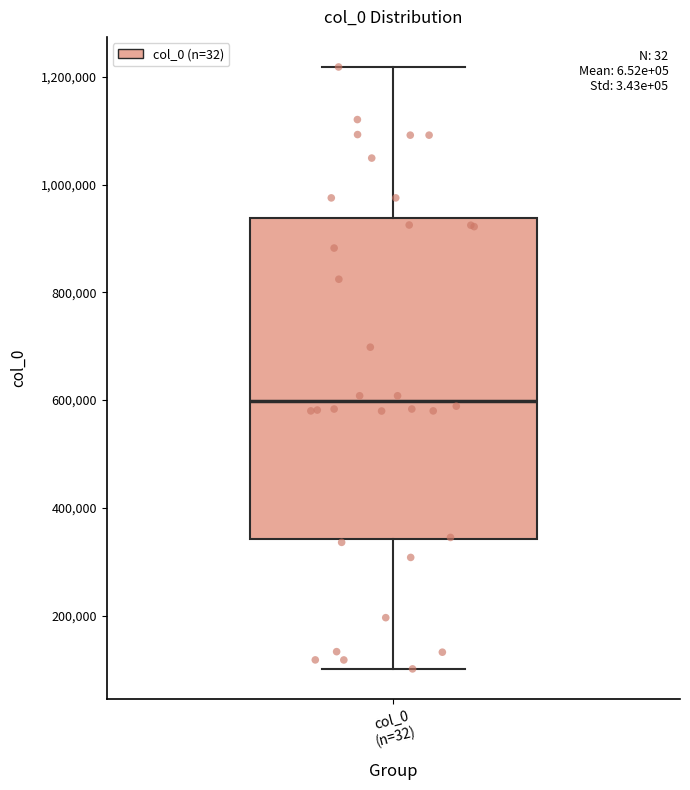

Transcribe this box plot: give where the median line is, the range the box spans, and where the two whiskers end, as read against the y-axis. The values are not printed on the chart, so give them approximately, as read against the axis.

median 600000, box 340000 to 940000, whiskers 100000 to 1220000